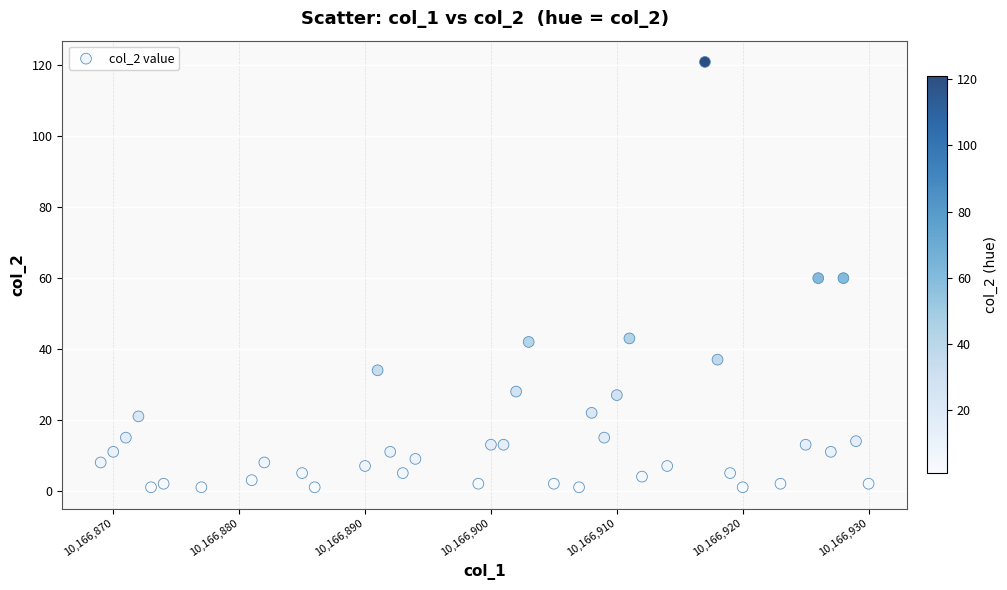

What is the range of X values (max minus min)?

61